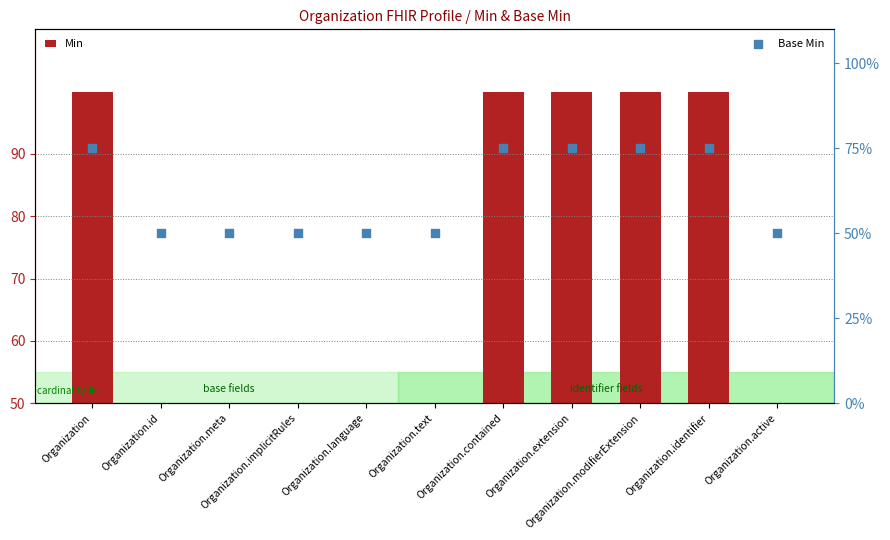

Which series contains the highest Y value?

Min